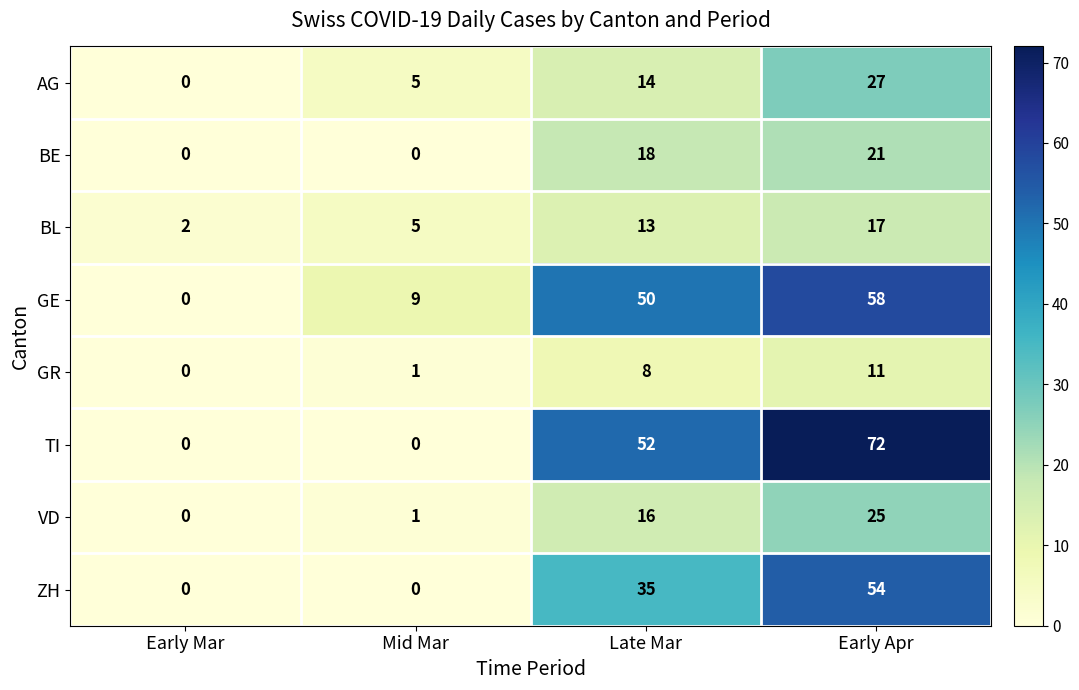

What is the sum of the ZH values at Early Apr and Late Mar?

89